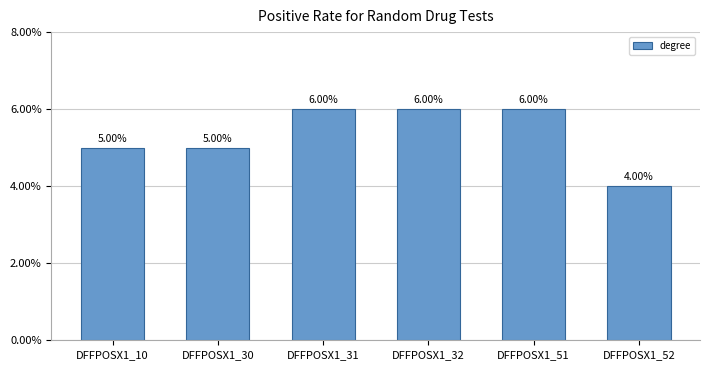

What is the ratio of the value at DFFPOSX1_32 to the value at DFFPOSX1_31?

1.0